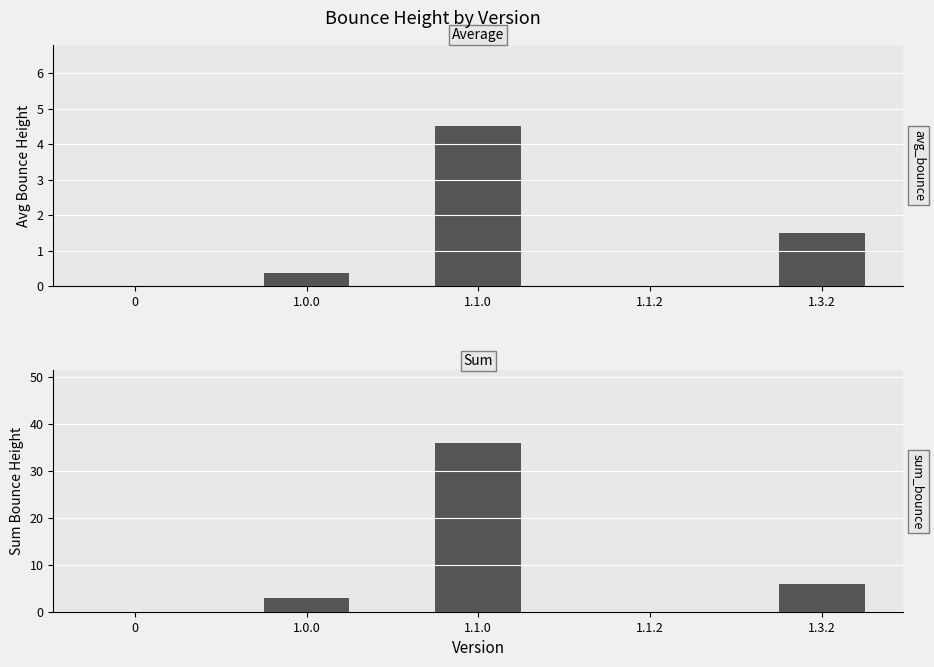

What is the label of the 4th bar from the left?

1.1.2